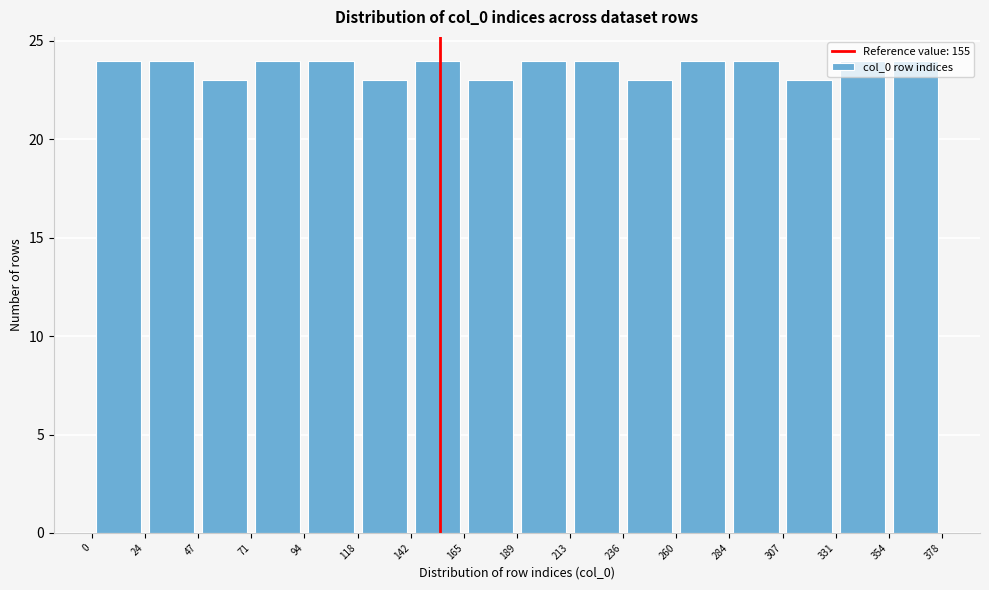

Reading left to right, list every bar in this chart as the range it spans on the x-axis followed by its height. The values are not printed on the chart, so give them approximately, as read against the axis.

0 to 24: 24
24 to 47: 24
47 to 71: 23
71 to 94: 24
94 to 118: 24
118 to 142: 23
142 to 165: 24
165 to 189: 23
189 to 213: 24
213 to 236: 24
236 to 260: 23
260 to 284: 24
284 to 307: 24
307 to 331: 23
331 to 354: 24
354 to 378: 24